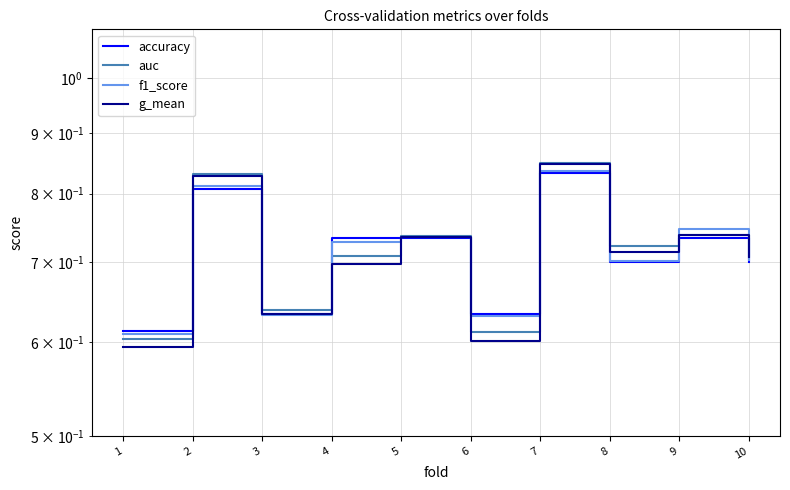

What is the sum of the accuracy values at 6 and 5?

1.4